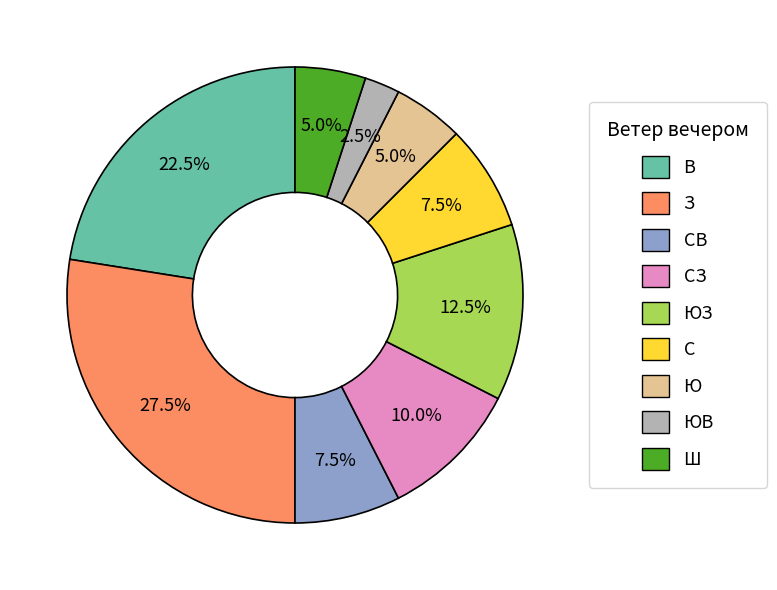

Is there any slice that represents more than half of the pie?

No